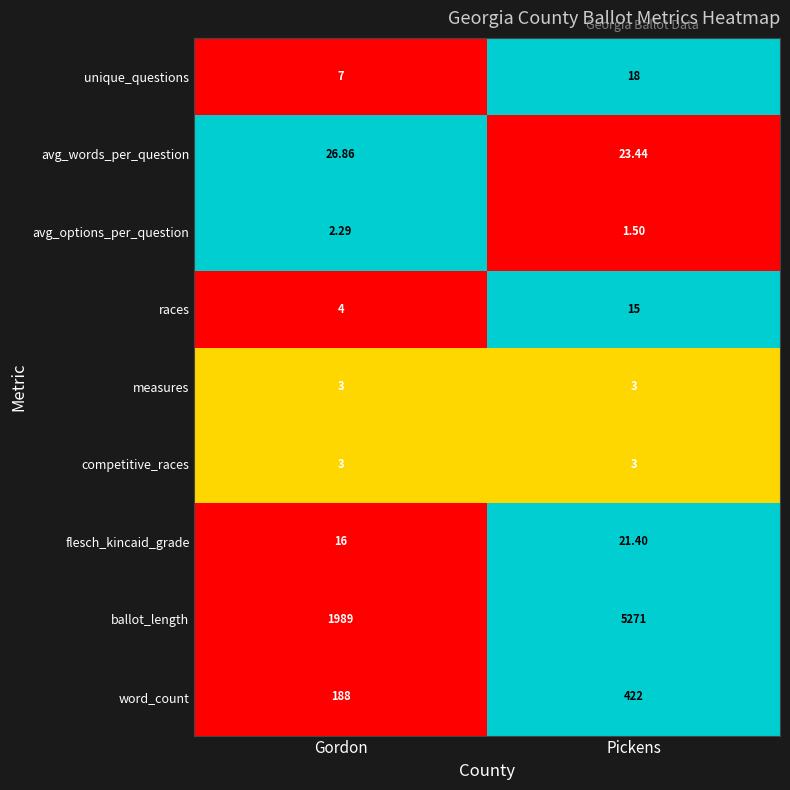

At which category is the sum across all series the highest?

Pickens